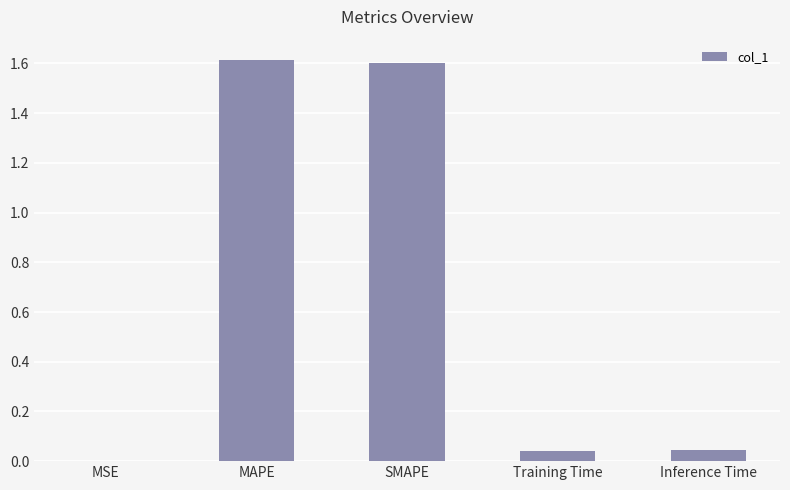

The chart shows a value of 0.0 at MSE. True or false?

True